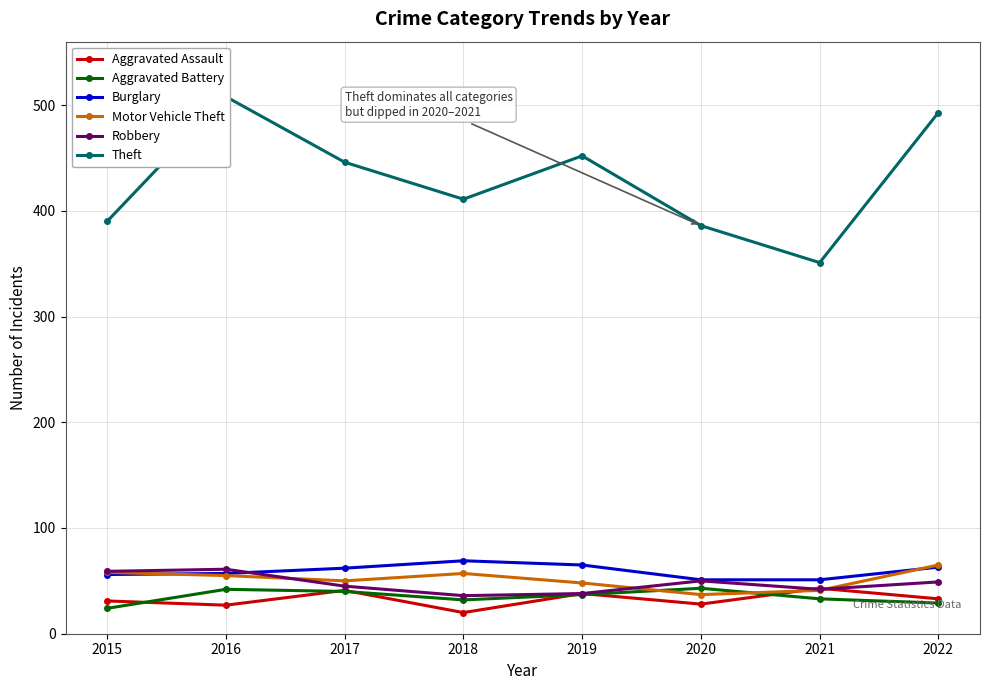

List the series in order of their peak value, lowest first.

Aggravated Assault, Aggravated Battery, Robbery, Motor Vehicle Theft, Burglary, Theft